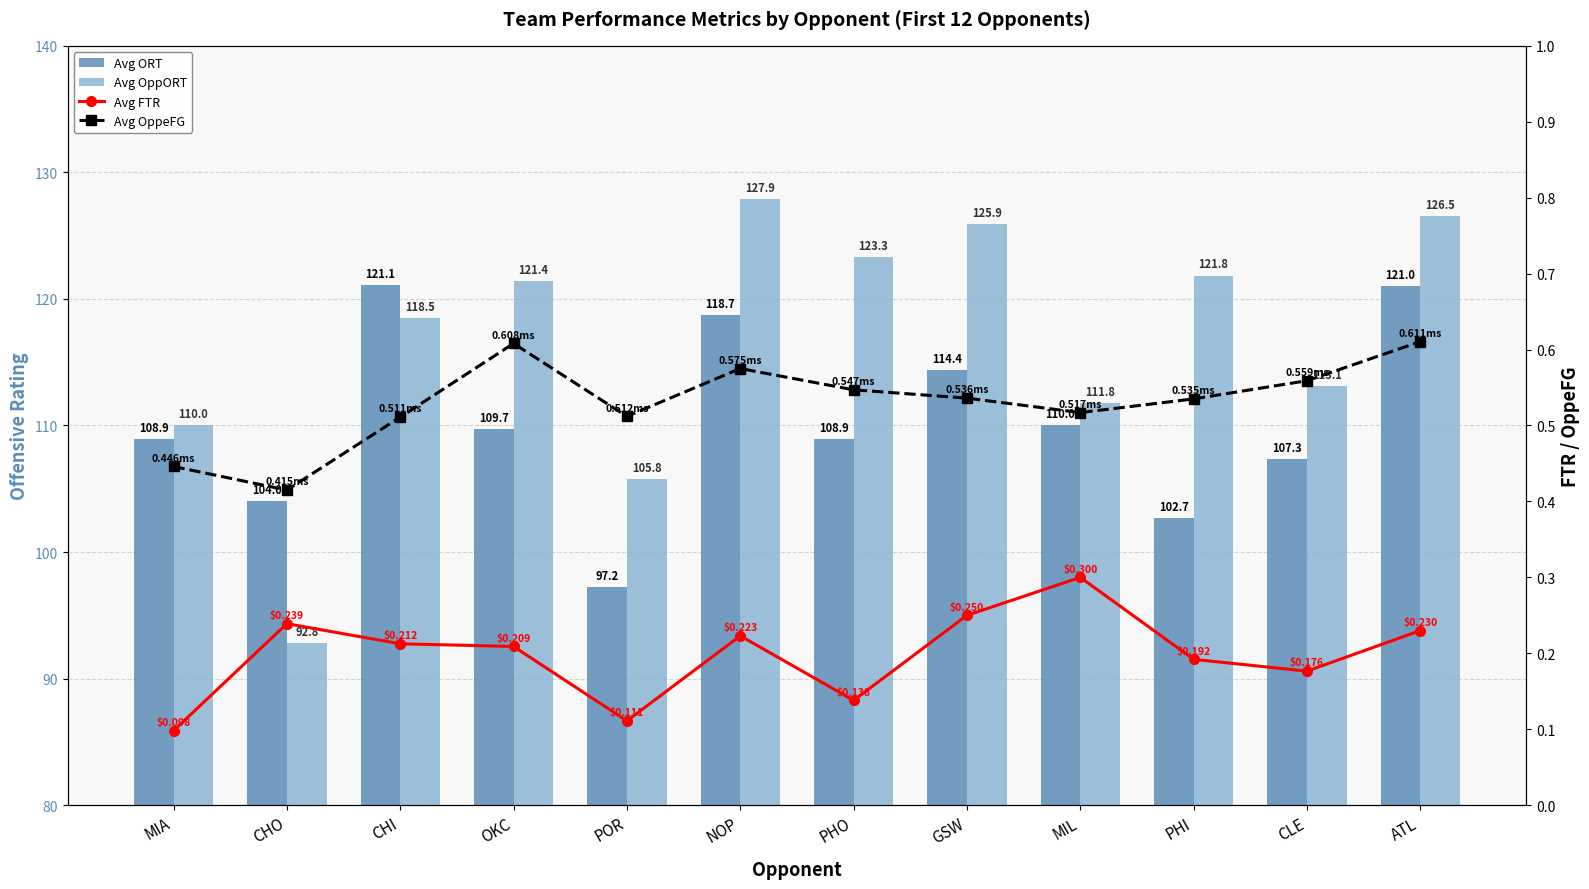

Which category has the lowest value across all series?

MIA